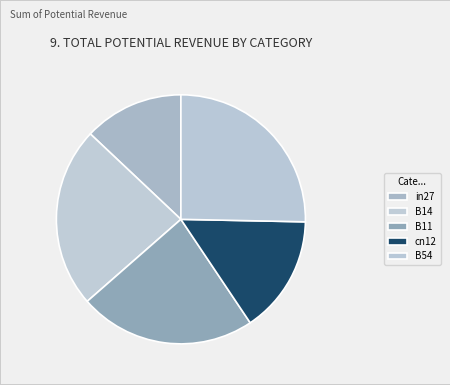

How many segments does this pie chart have?

5